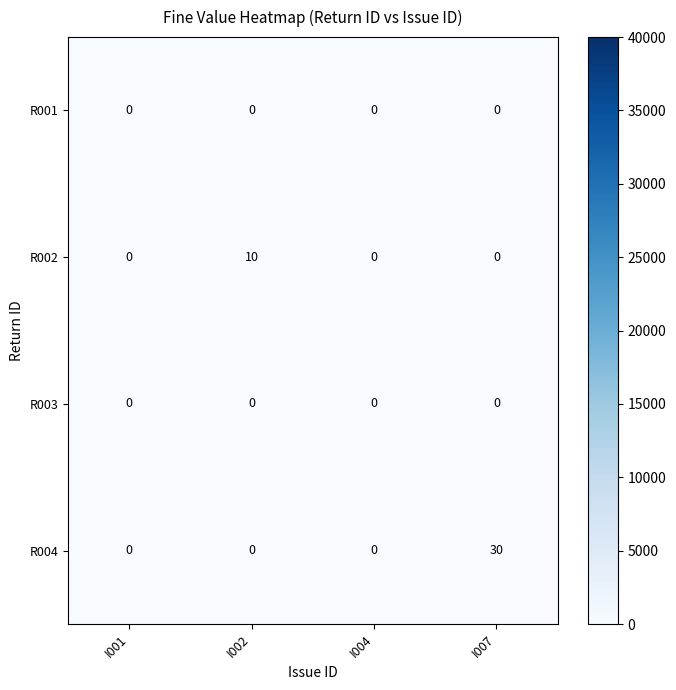

Which series has the largest total across all categories?

R004